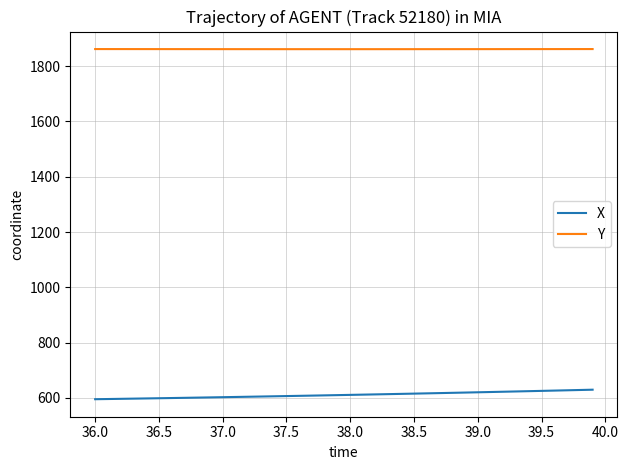

What is the maximum value for X?

629.2